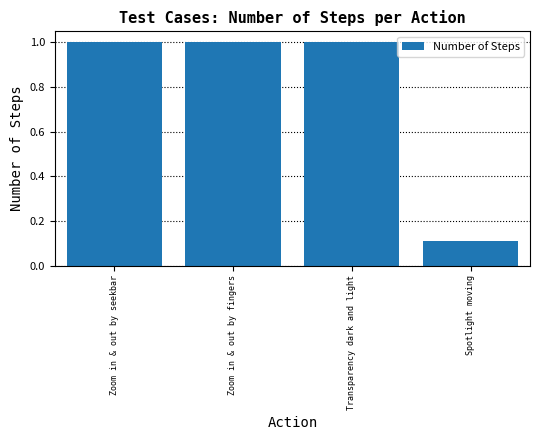

Which category has the lowest value across all series?

Spotlight moving